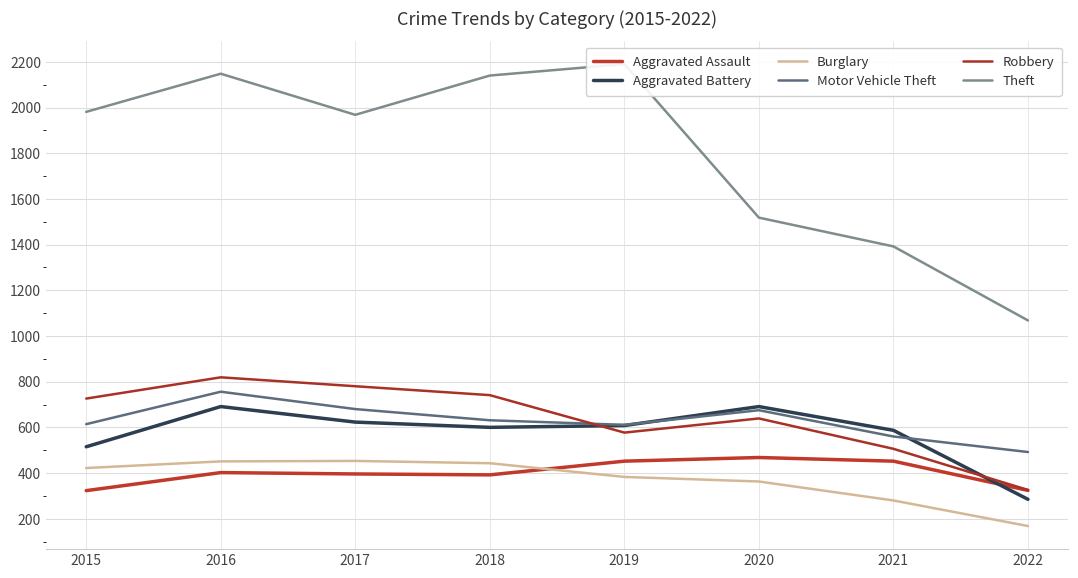

True or false: Aggravated Assault has more than 1 interior local peaks.

True